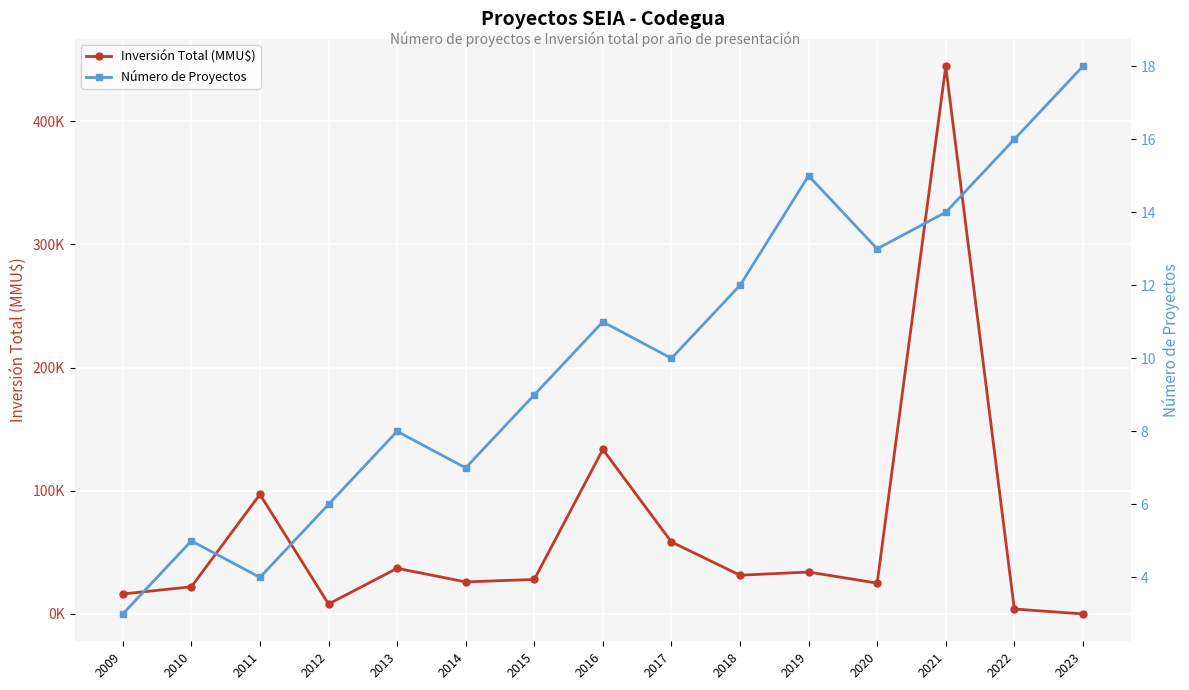

Which series changed the most between 2019 and 2023?

Inversión Total (MMU$)